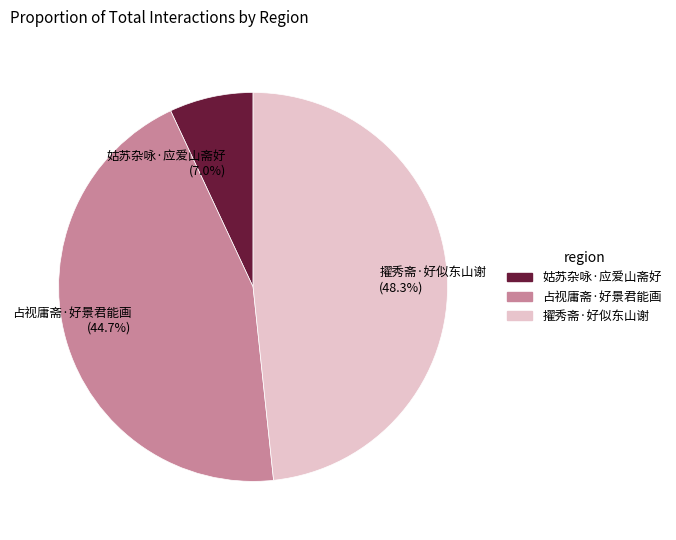

The 姑苏杂咏·应爱山斋好 slice represents 7% of the pie. True or false?

True